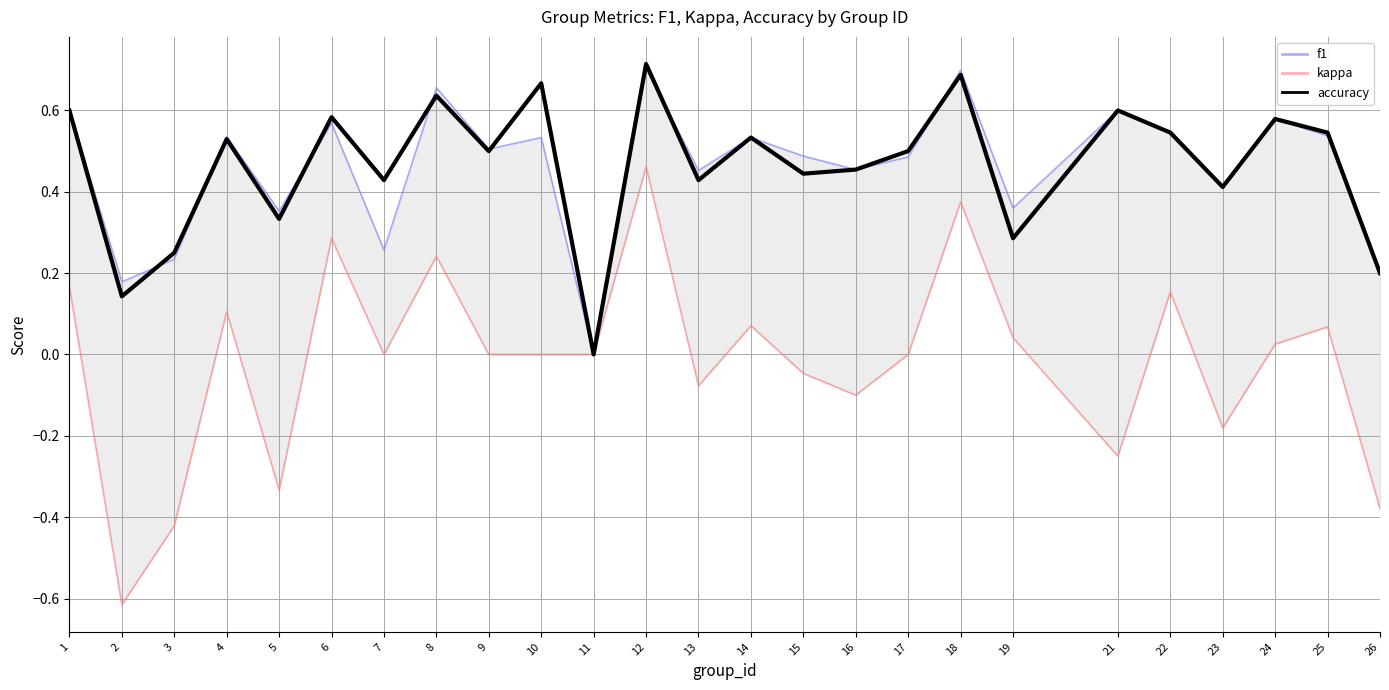

Between which two adjacent categories do f1 and accuracy first intersect?

2 and 3